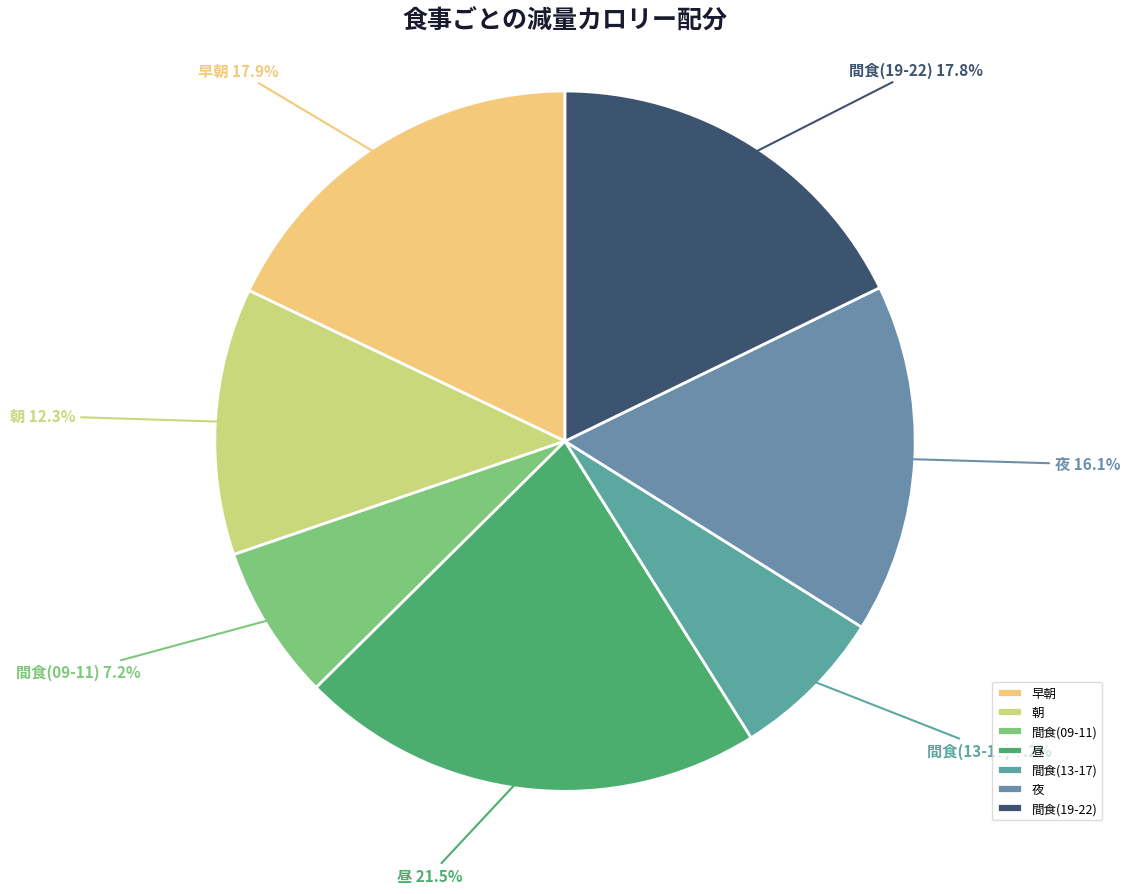

To the nearest percent, what is the difference between the largest and smallest slice percentages?

14%